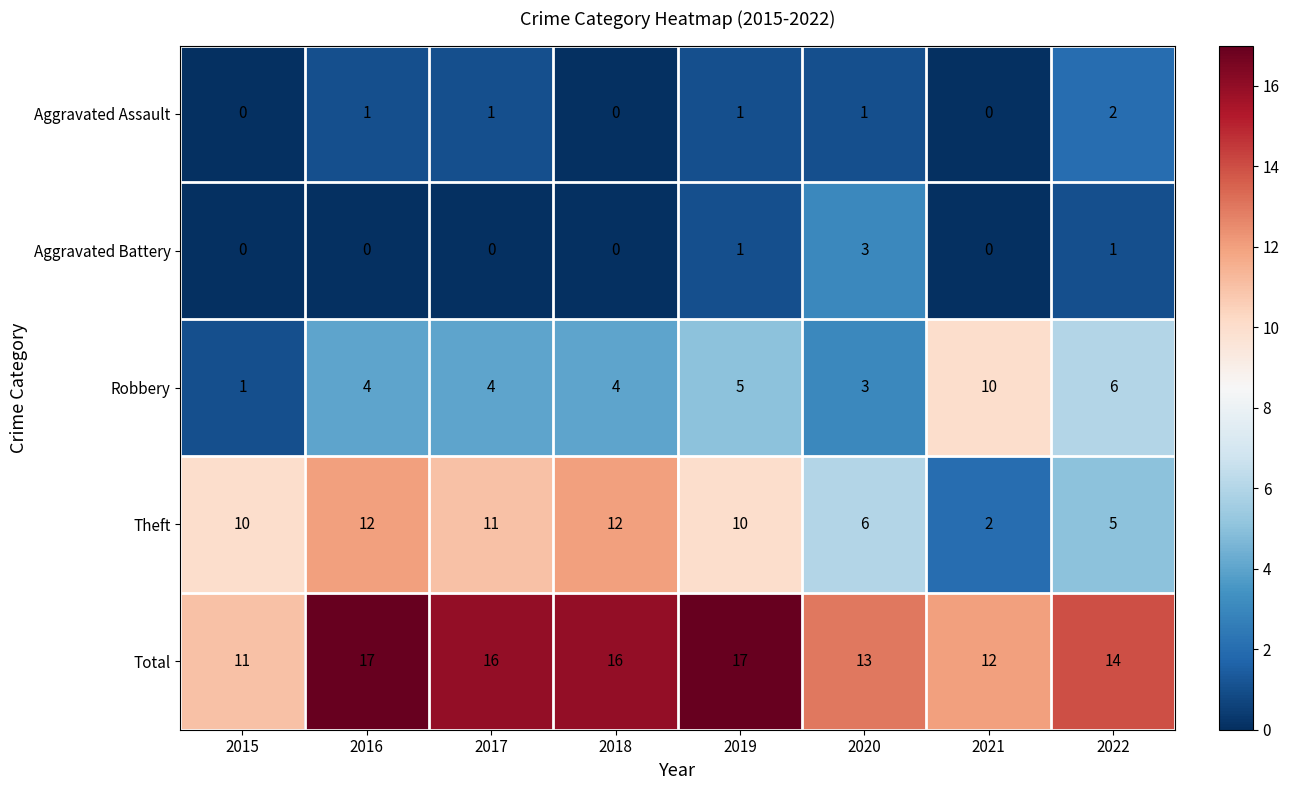

Rank the series by their maximum value, from lowest to highest.

Aggravated Assault, Aggravated Battery, Robbery, Theft, Total